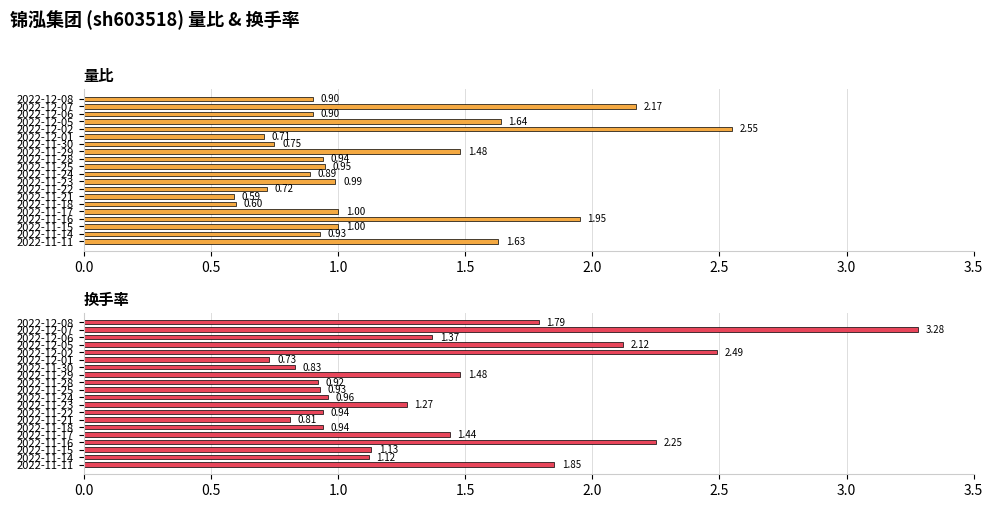

What is the sum of the 量比 values at 2022-11-18 and 2022-11-14?

1.5